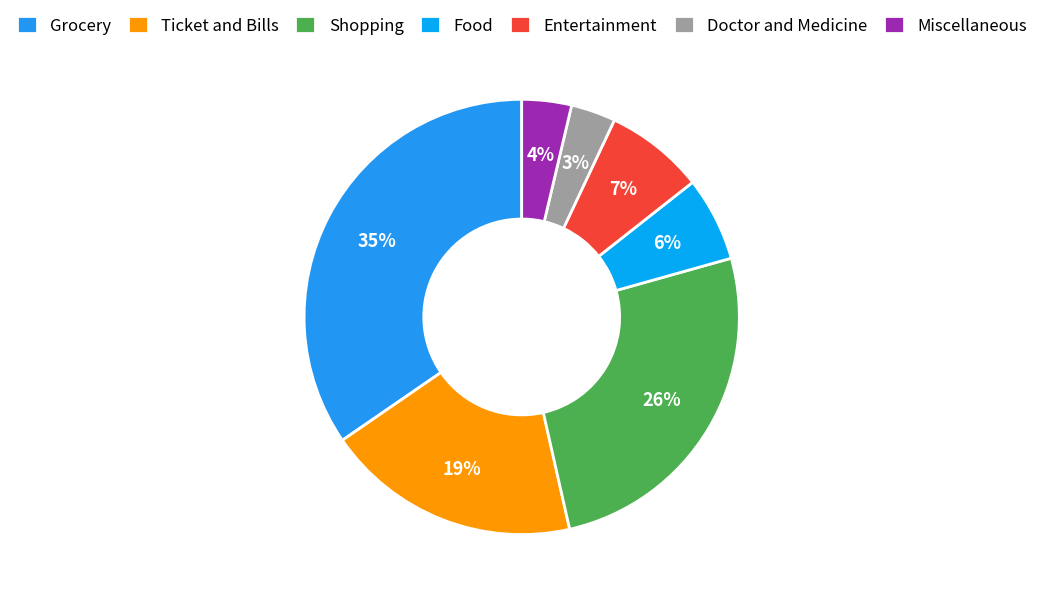

Rank the categories by value from lowest to highest.

Doctor and Medicine, Miscellaneous, Food, Entertainment, Ticket and Bills, Shopping, Grocery